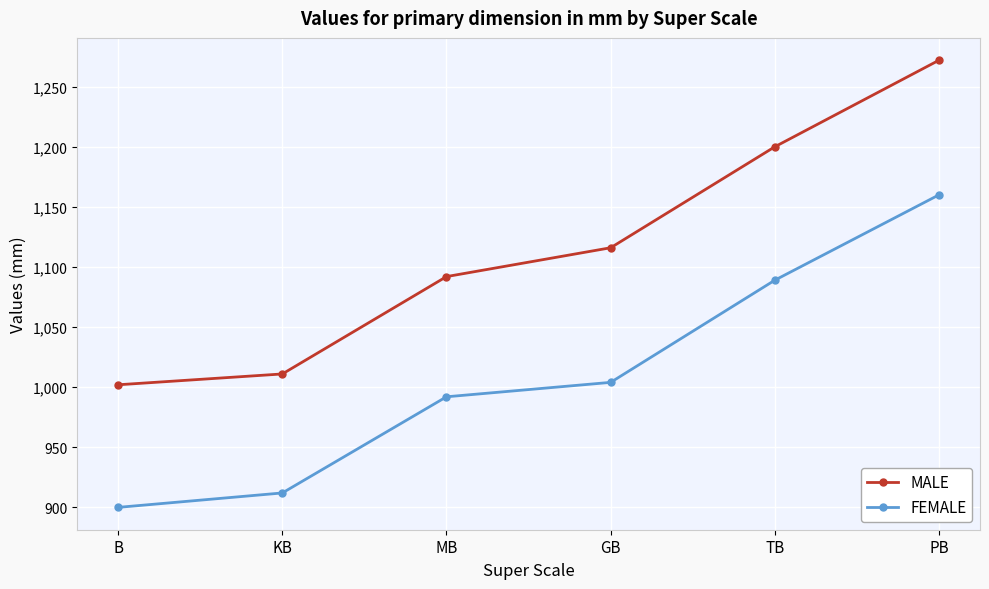

What is the label of the 5th point from the left?

TB